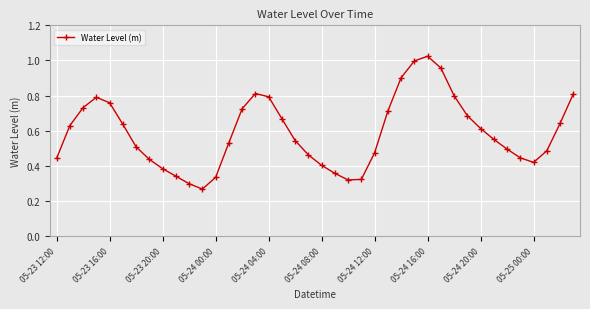

How many points are lower than both their immediate neighbors (excluding endpoints)?

3